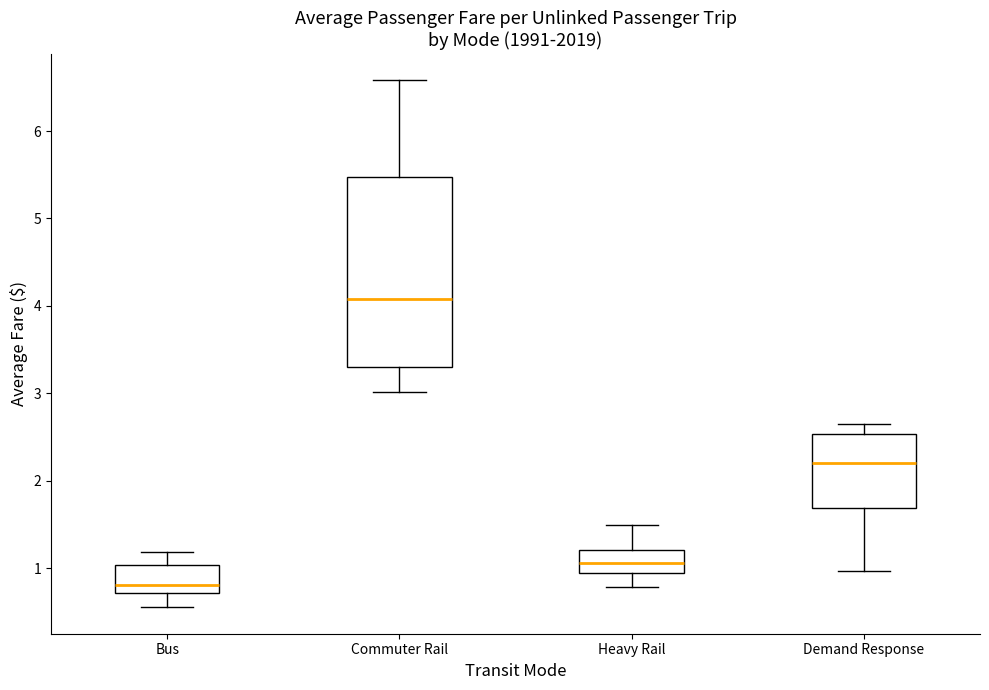

Which box has the lowest median line?

Bus